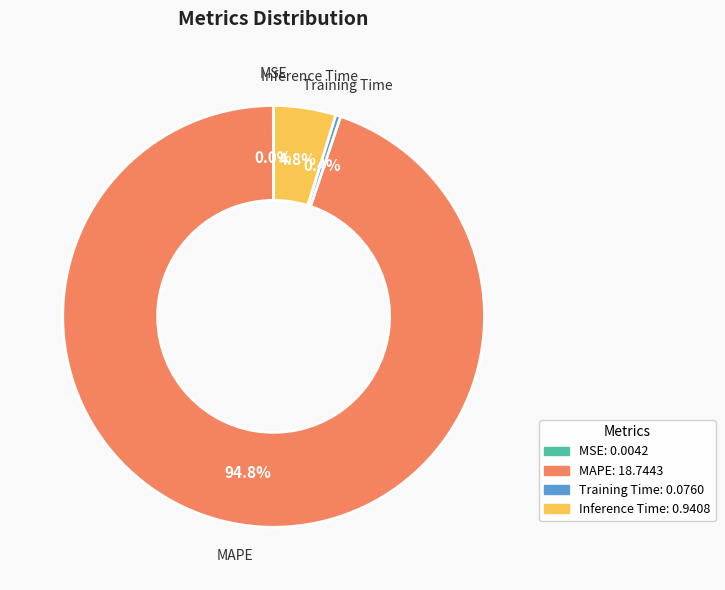

What is the total percentage of Training Time and MAPE?

95.2%